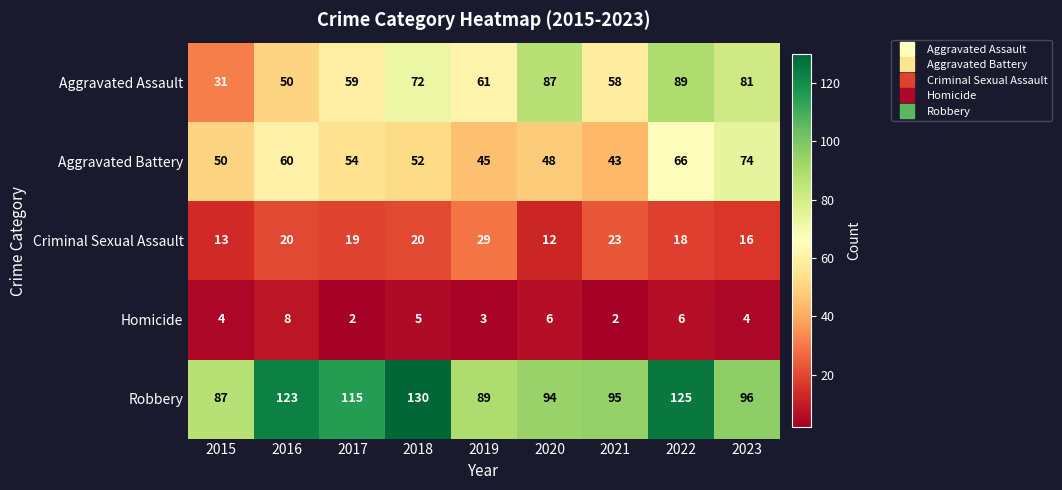

What is the sum of the Aggravated Battery values at 2016 and 2021?

103